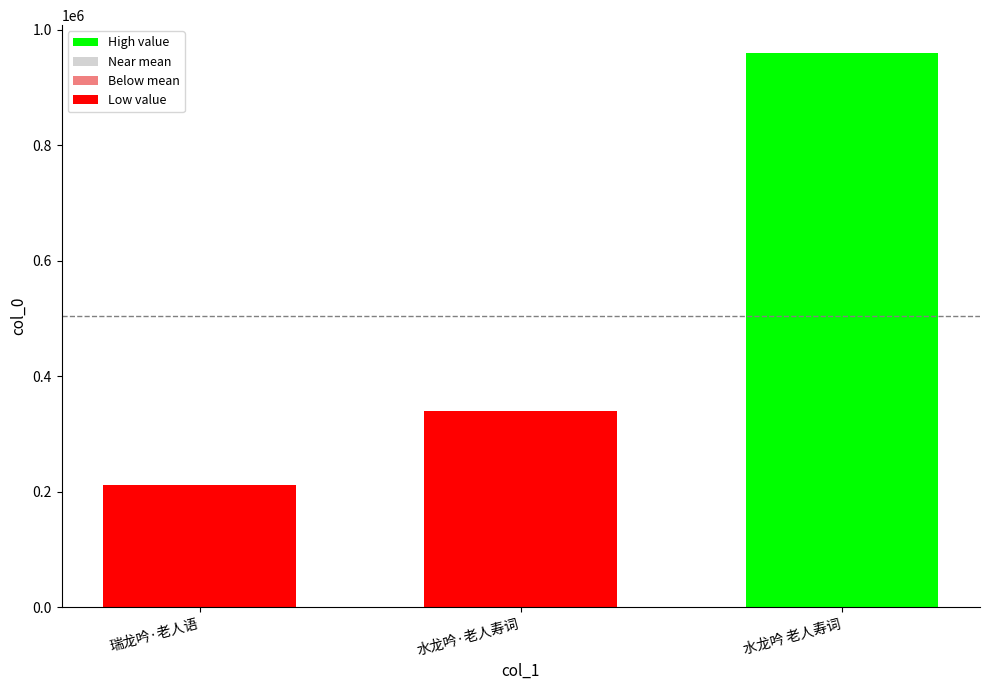

Rank the categories by value from lowest to highest.

瑞龙吟·老人语, 水龙吟·老人寿词, 水龙吟 老人寿词